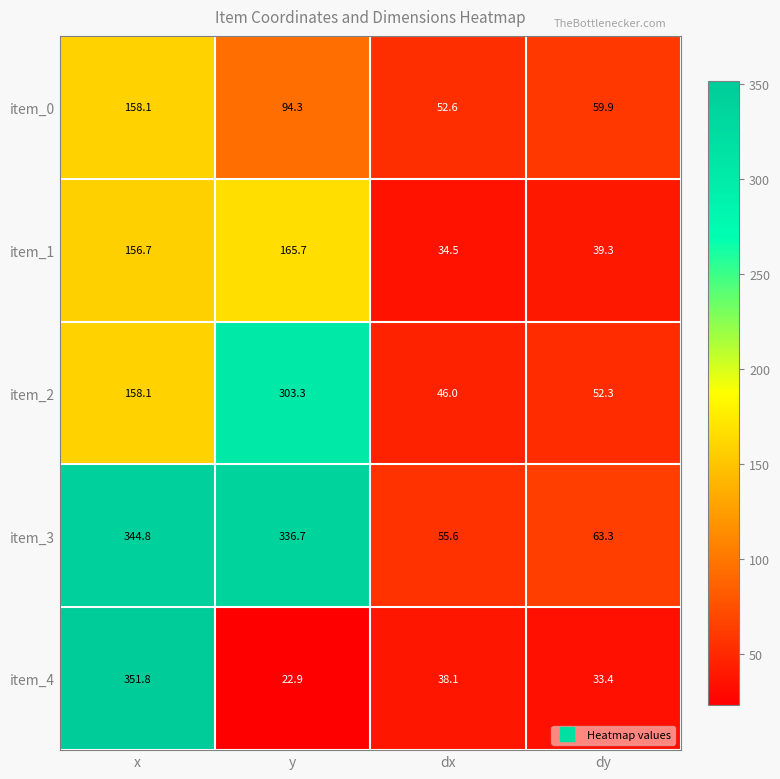

What is the sum of all item_3 values?

800.4